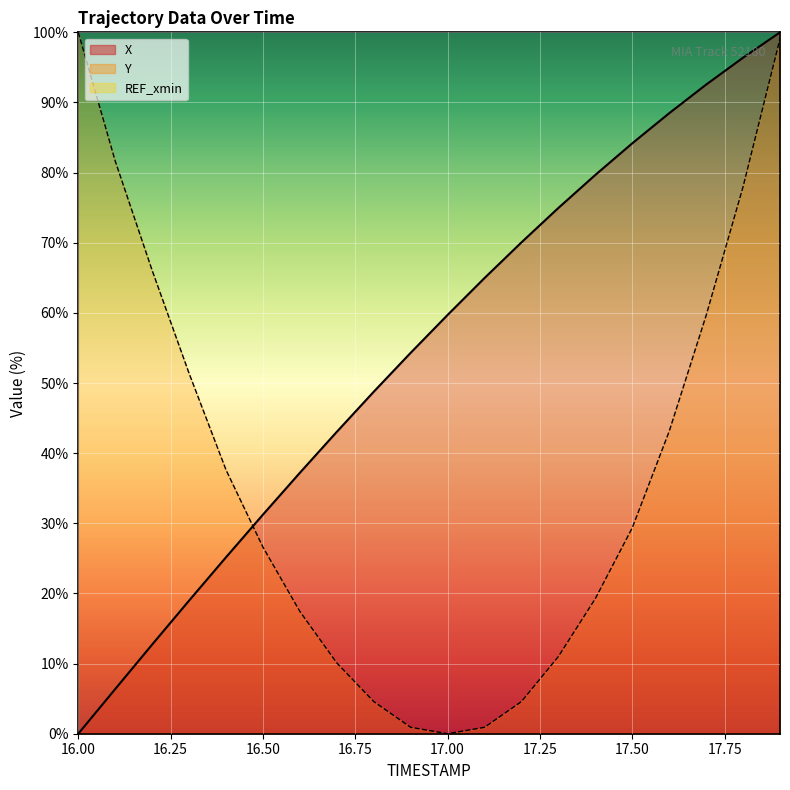

Does the chart display data point markers on the line(s)?

No